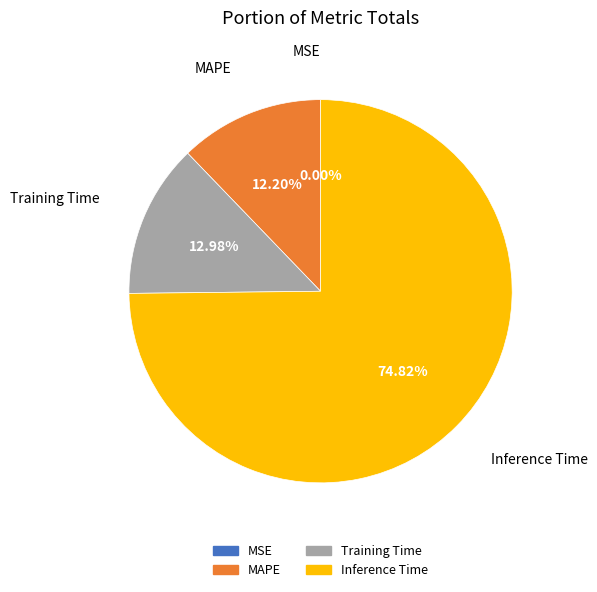

Does any single category account for the majority?

Yes